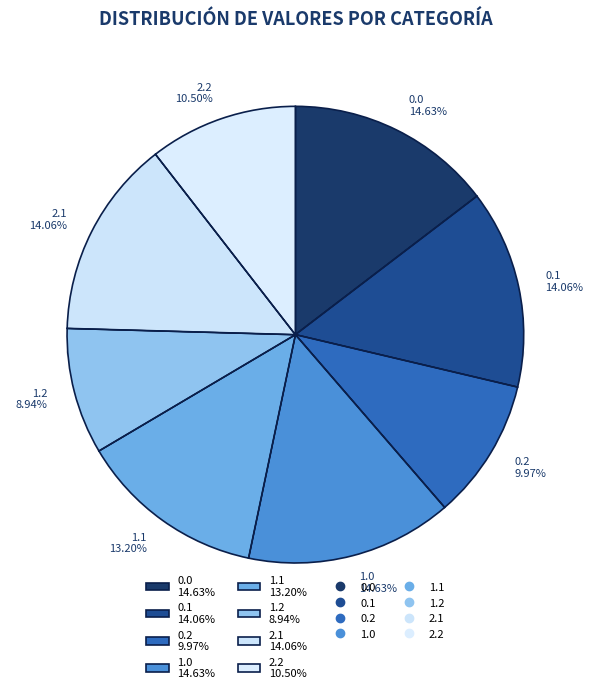

To the nearest percent, what percentage of the pie is 0.0?

15%